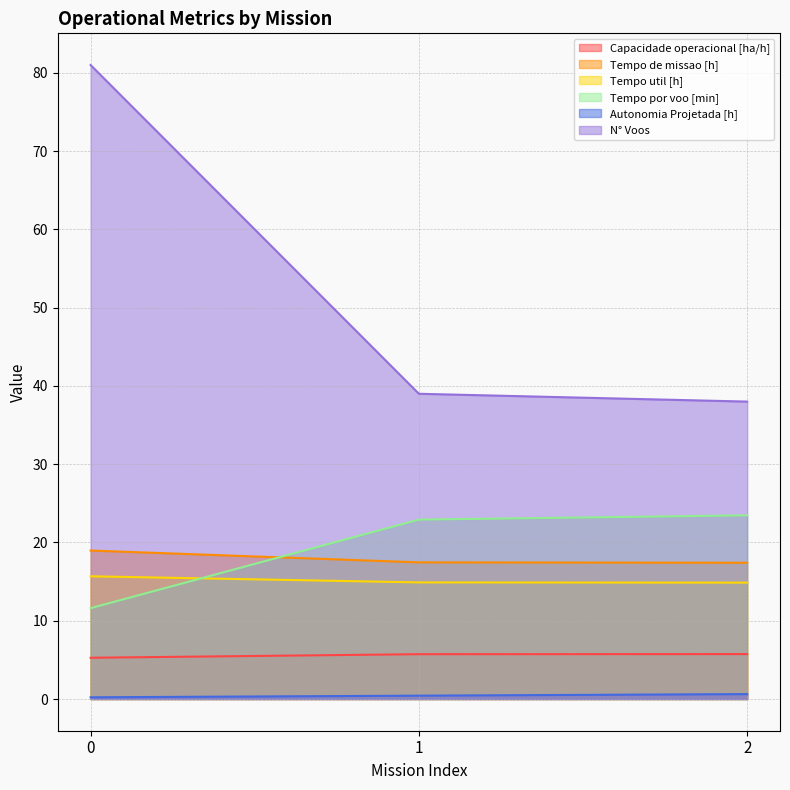

Reading left to right, transcribe all the data shown in this chart.

Capacidade operacional [ha/h]: 5.3	5.7	5.7
Tempo de missao [h]: 19.0	17.5	17.4
Tempo util [h]: 15.7	14.9	14.9
Tempo por voo [min]: 11.6	22.9	23.5
Autonomia Projetada [h]: 0.2	0.4	0.6
N° Voos: 81.0	39.0	38.0